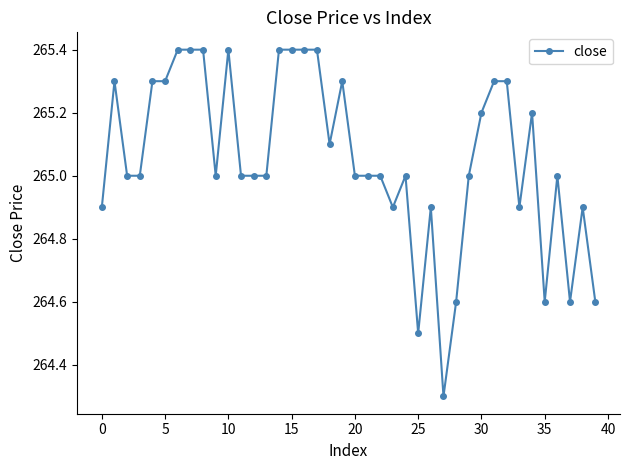

True or false: there are more than 0 points higher than both neighbors.

True